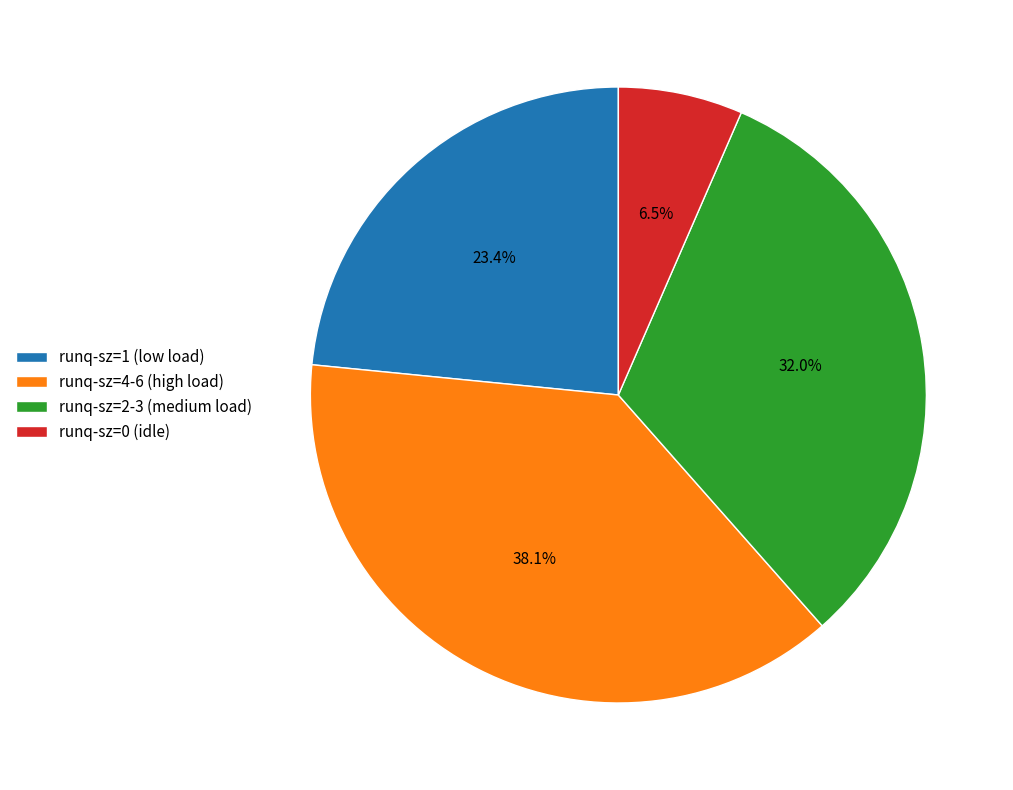

Which slice is the smallest?

runq-sz=0 (idle)